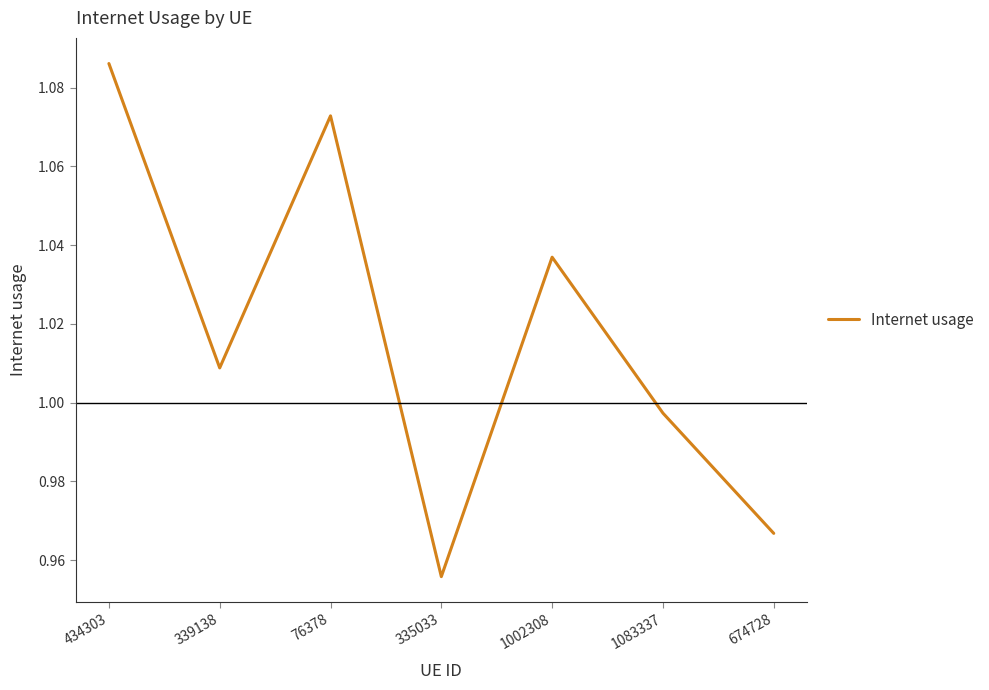

Which has a higher value, 339138 or 335033?

339138